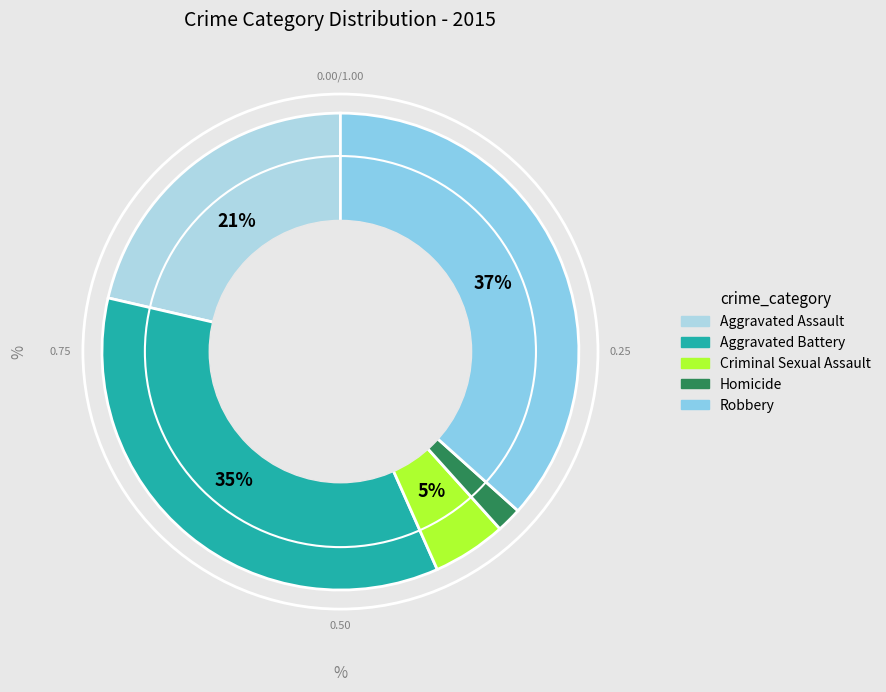

To the nearest percent, what is the difference between the largest and smallest slice percentages?

35%